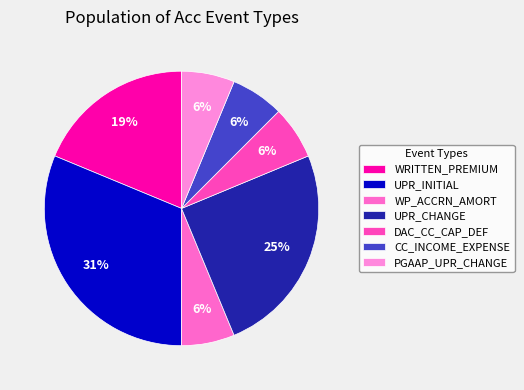

To the nearest percent, what is the combined percentage of PGAAP_UPR_CHANGE and DAC_CC_CAP_DEF?

12%